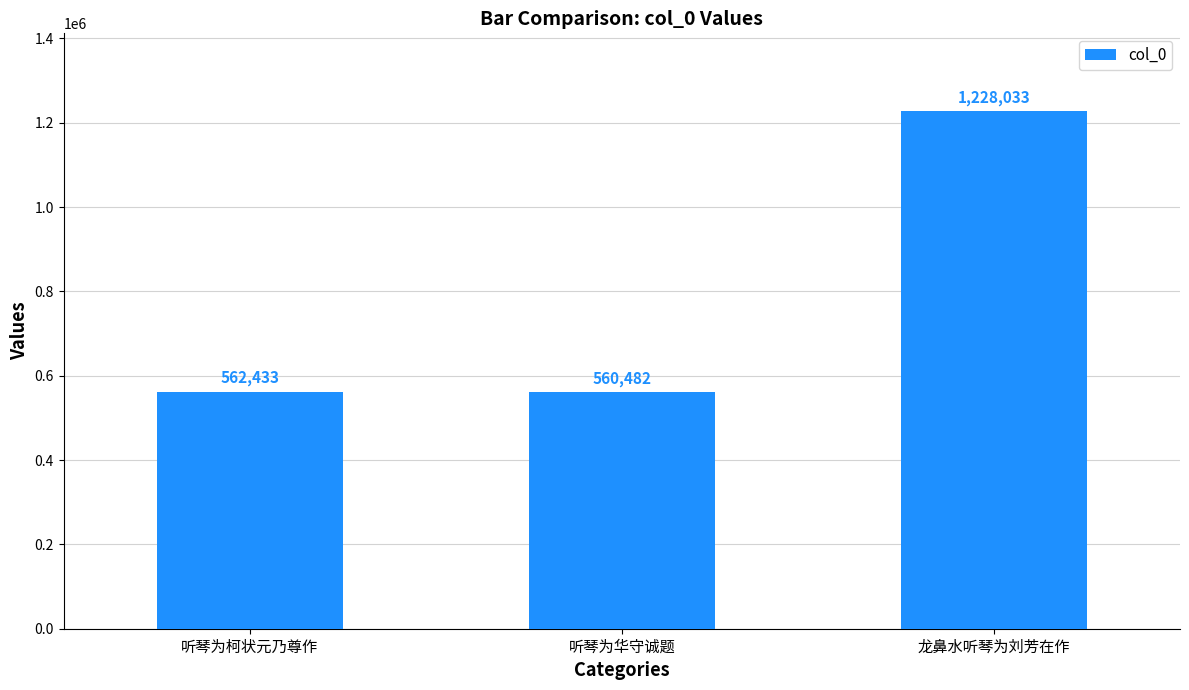

How many bars are there in total?

3